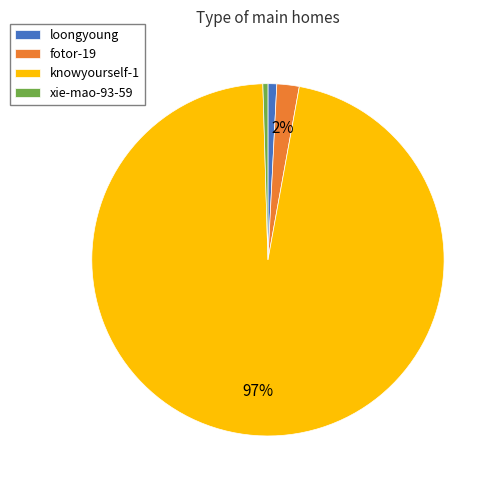

What is the largest slice in the pie chart?

knowyourself-1